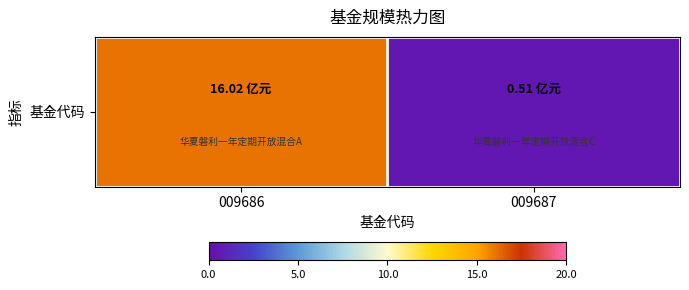

Reading left to right, extract all data points from this chart.

009686=16.0	009687=0.5